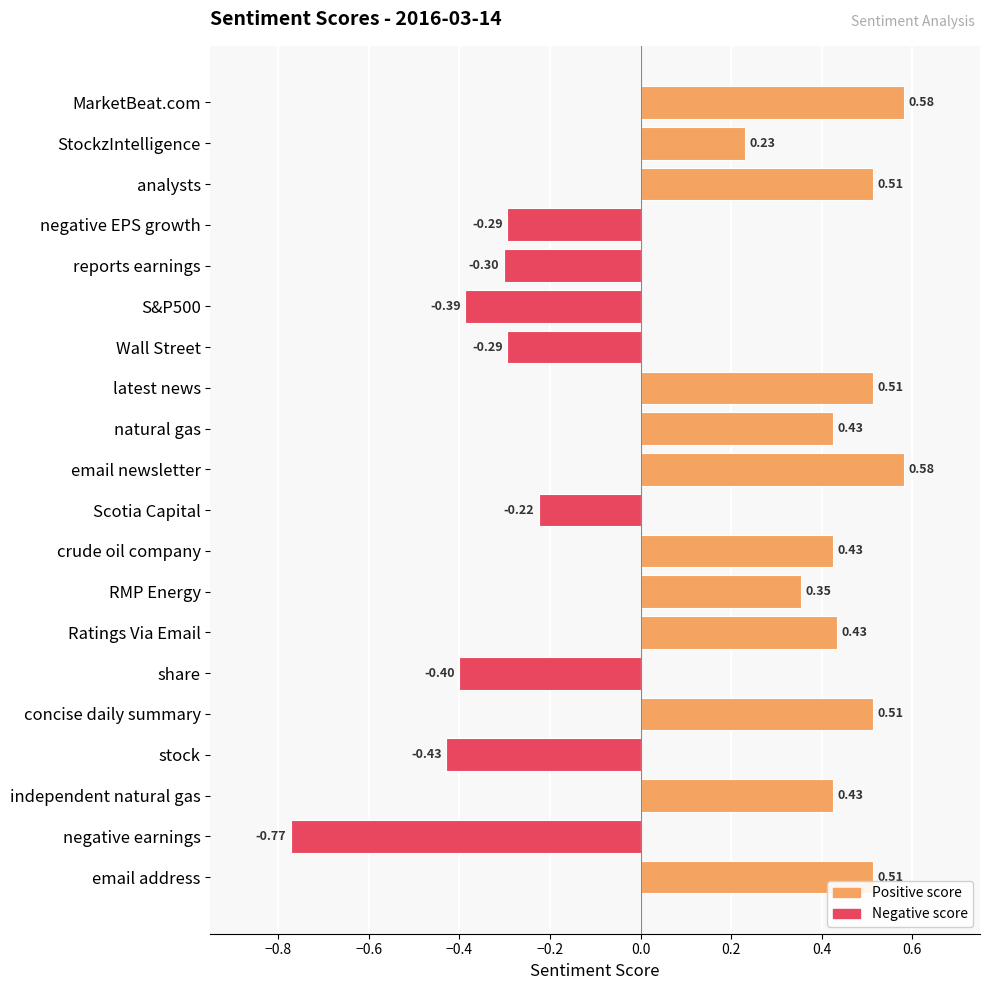

What is the average value?

0.1